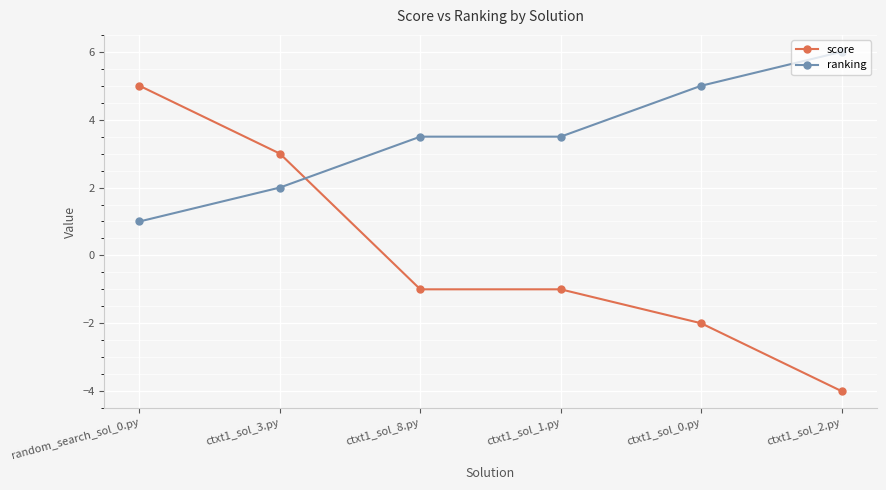

Is the value of ranking at ctxt1_sol_0.py greater than the value of score at ctxt1_sol_0.py?

Yes